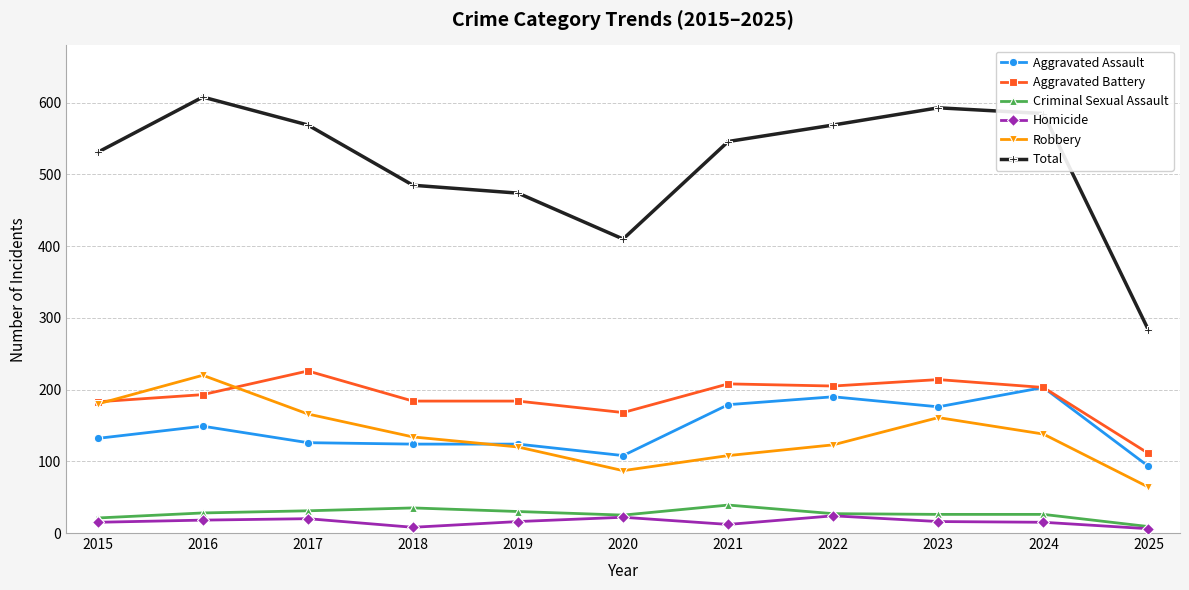

The Criminal Sexual Assault series shows 31 at 2017. True or false?

True